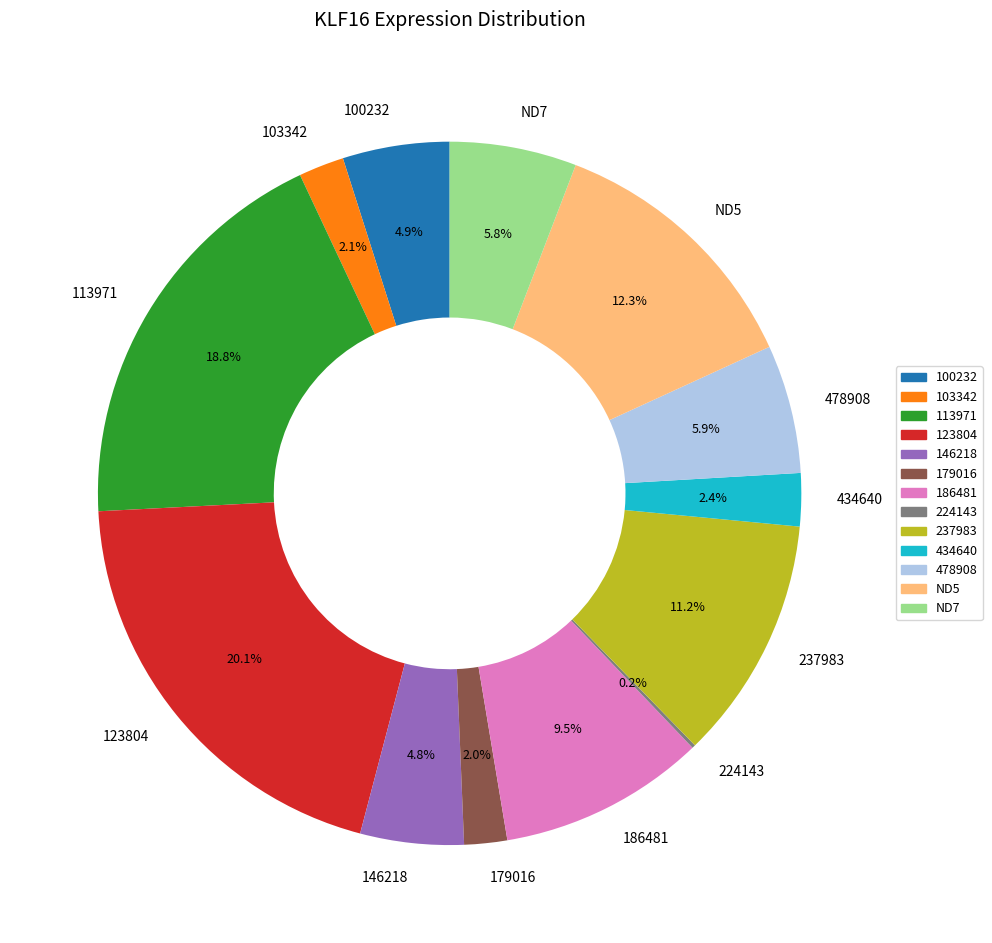

The 100232 slice represents 5% of the pie. True or false?

True